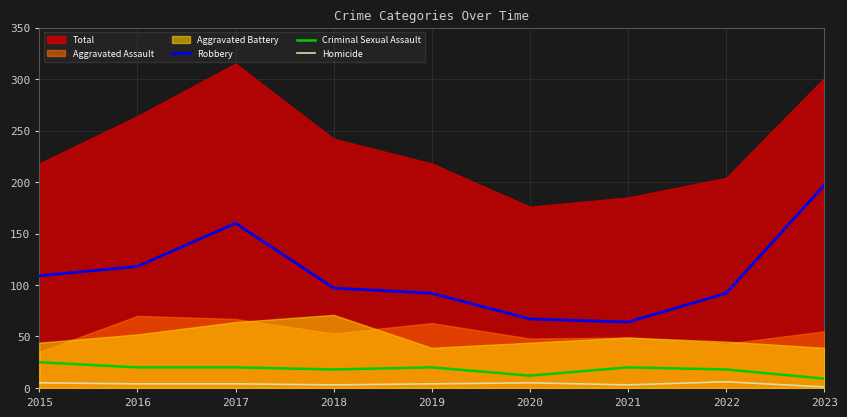

At which label does Criminal Sexual Assault first exceed 20?

2015